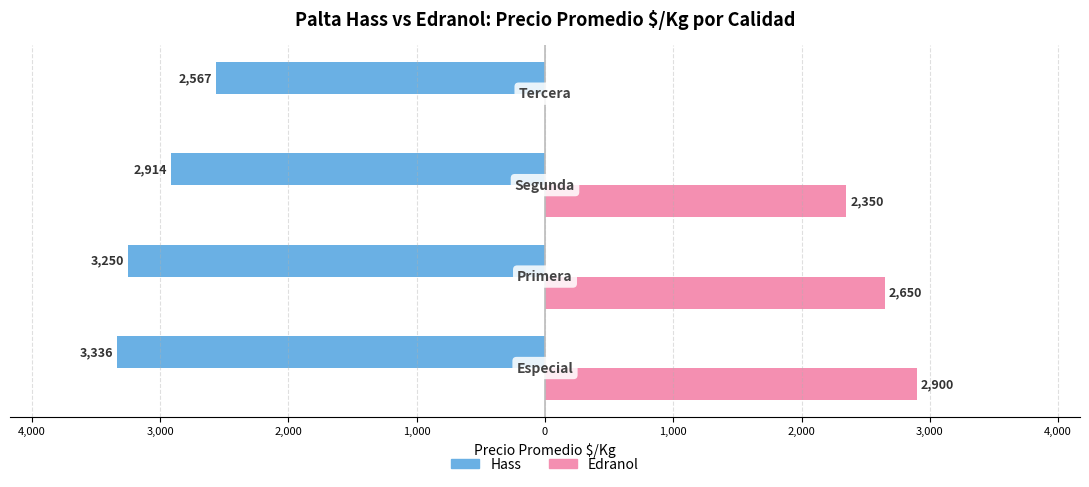

What are all the series names shown in the legend?

Hass, Edranol